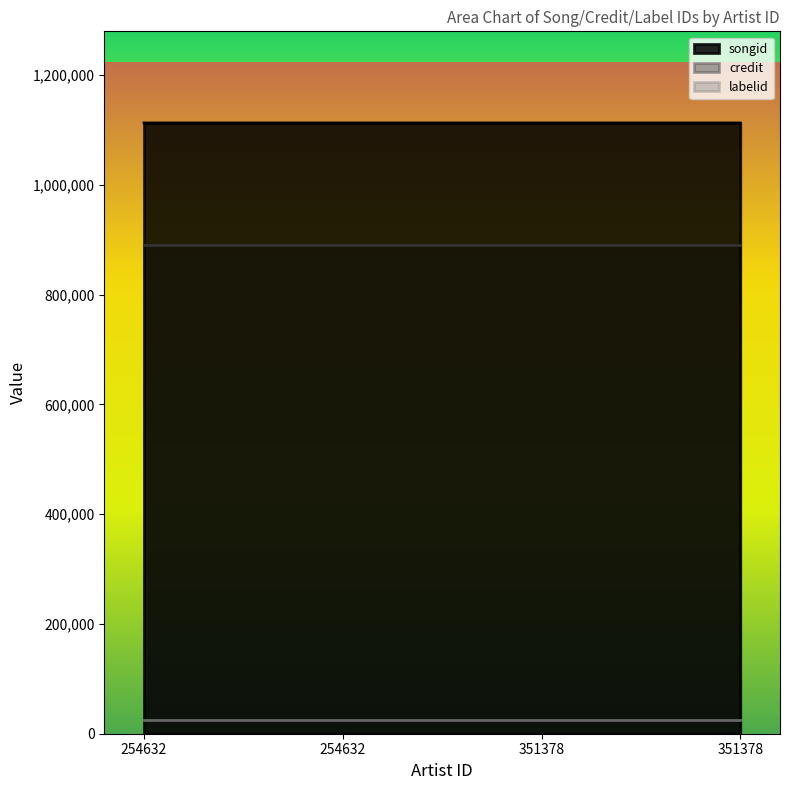

Which series has the widest spread of values?

songid